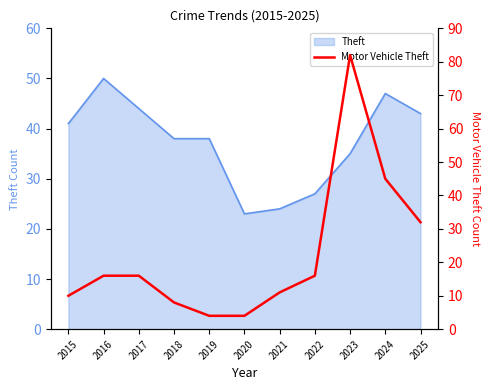

What is the difference between the maximum and minimum values?

78